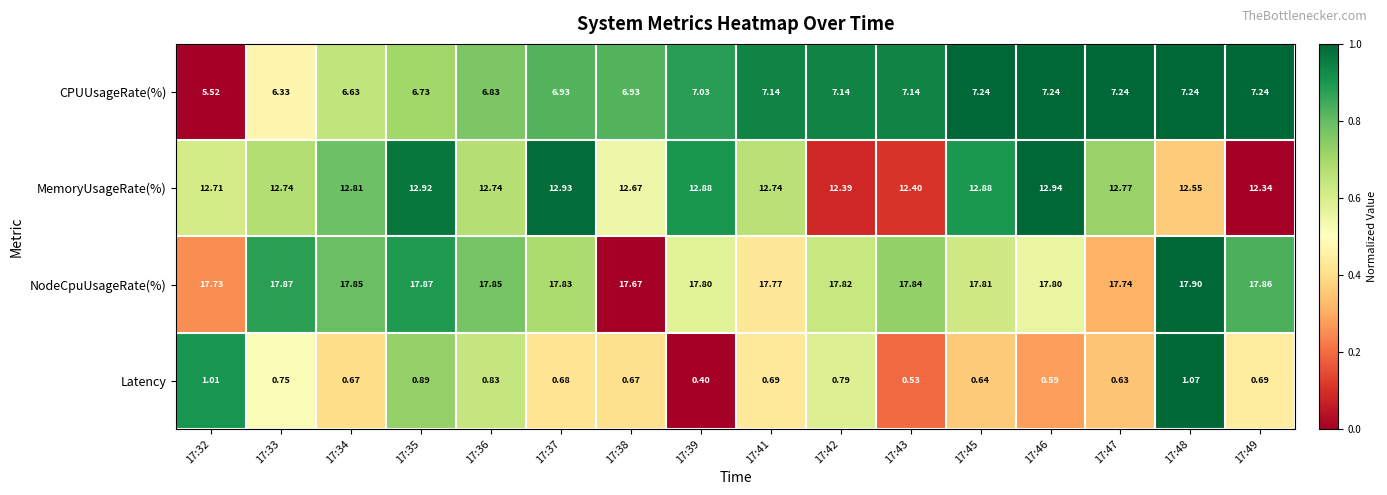

At which category is the sum across all series the highest?

17:48